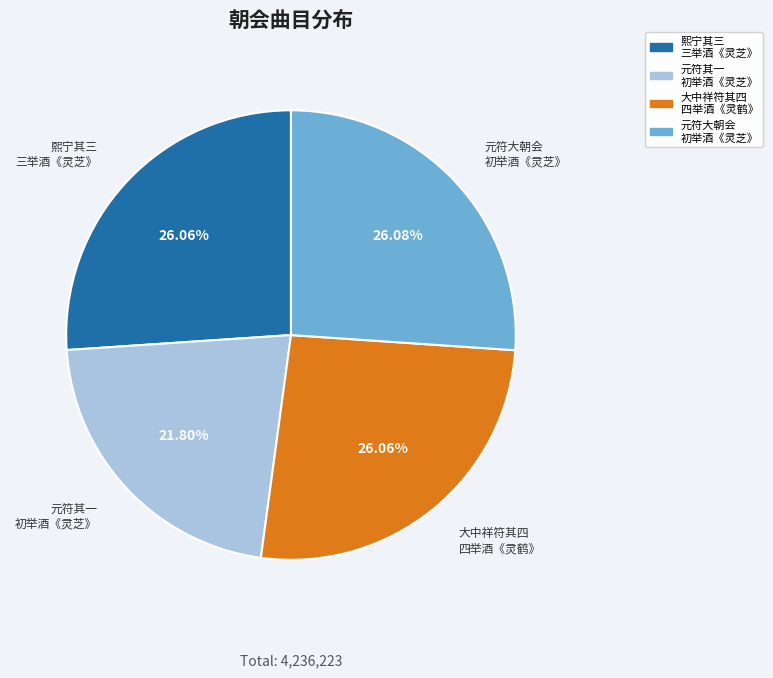

Does any single category account for the majority?

No